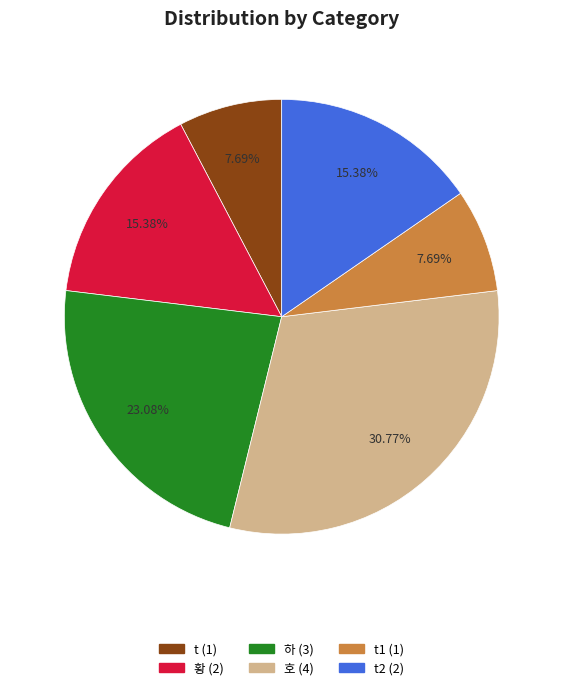

Is there a majority slice in this chart?

No